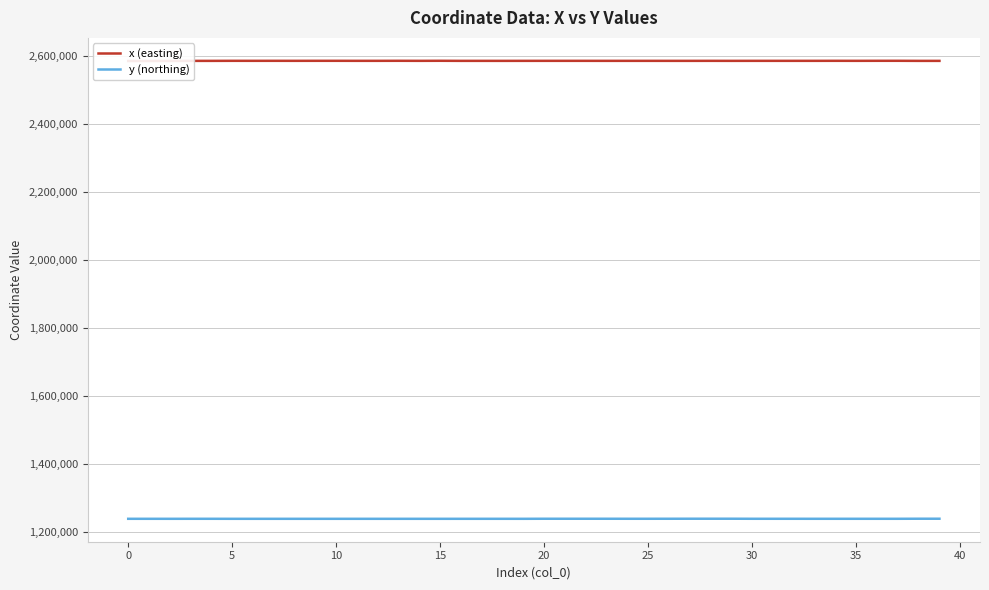

Reading right to left, transcribe all the data shown in this chart.

x (easting): 2586817.5	2586824.4	2587043.6	2587017.6	2586927.3	2586999.4	2586930.7	2586924.7	2586921.3	2586917.3	2586857.9	2586933.6	2586872.2	2586877.4	2586911.0	2586910.1	2586883.4	2586916.1	2586928.4	2586921.4	2586894.3	2586848.4	2586877.4	2586864.9	2587076.4	2586917.1	2587041.5	2586938.4	2586931.6	2587010.0	2586994.4	2586942.2	2586994.0	2586958.4	2586983.2	2586838.6	2586820.7	2586612.4	2586464.8	2586449.9
y (northing): 1239503.2	1239491.7	1239320.2	1239320.0	1239309.3	1239319.6	1239309.9	1239328.3	1239338.9	1239351.4	1239490.2	1239504.7	1239489.5	1239412.3	1239370.9	1239373.8	1239413.7	1239423.4	1239418.5	1239421.3	1239252.5	1239267.4	1239258.0	1239262.0	1239236.2	1239247.0	1239237.2	1239236.7	1239244.0	1239238.1	1239223.6	1239241.9	1239238.6	1239240.4	1239238.8	1239301.8	1239302.7	1239248.1	1239284.6	1239275.0